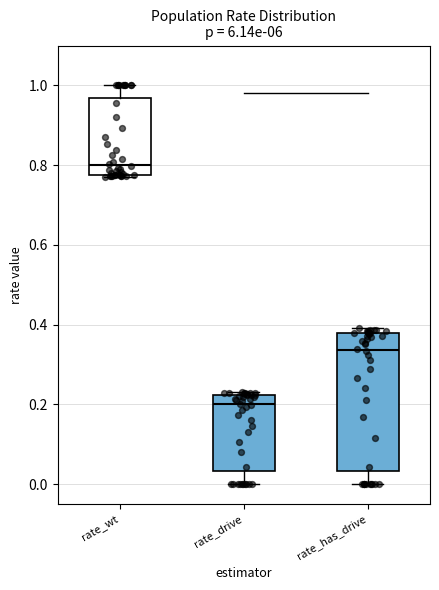

Which box has the highest median line?

rate_wt